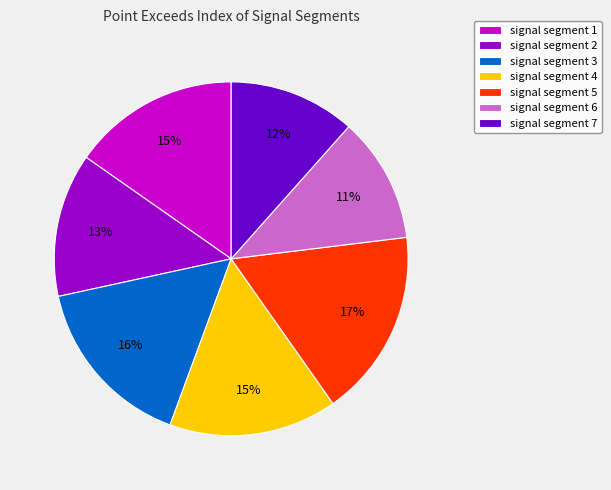

How many segments does this pie chart have?

7